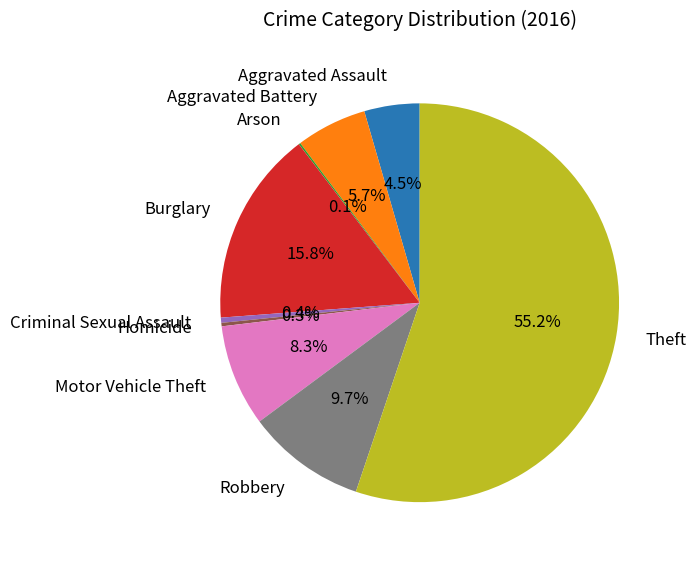

True or false: Robbery accounts for 10% of the total.

True